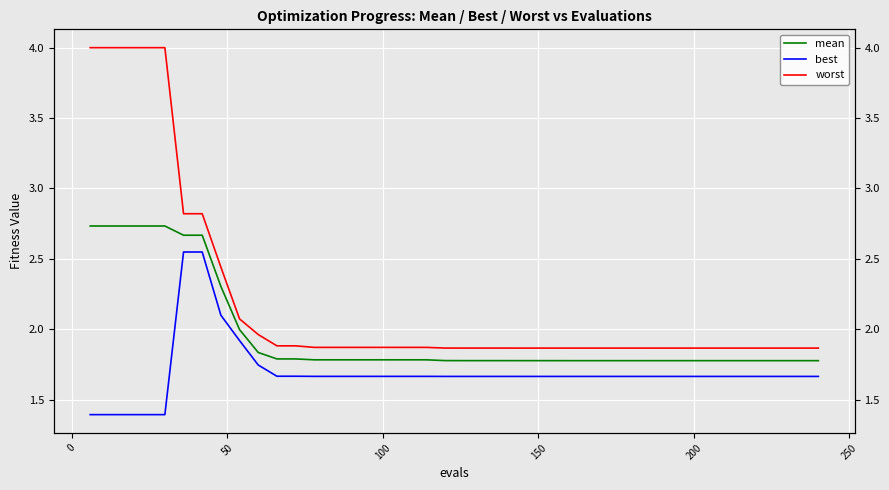

What are all the series names shown in the legend?

mean, best, worst